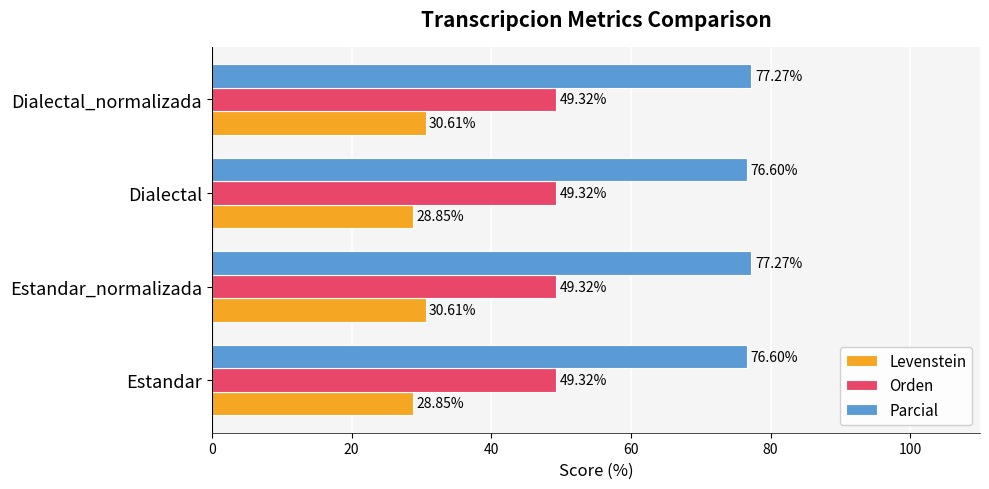

List the series in order of their overall mean, highest first.

Parcial, Orden, Levenstein